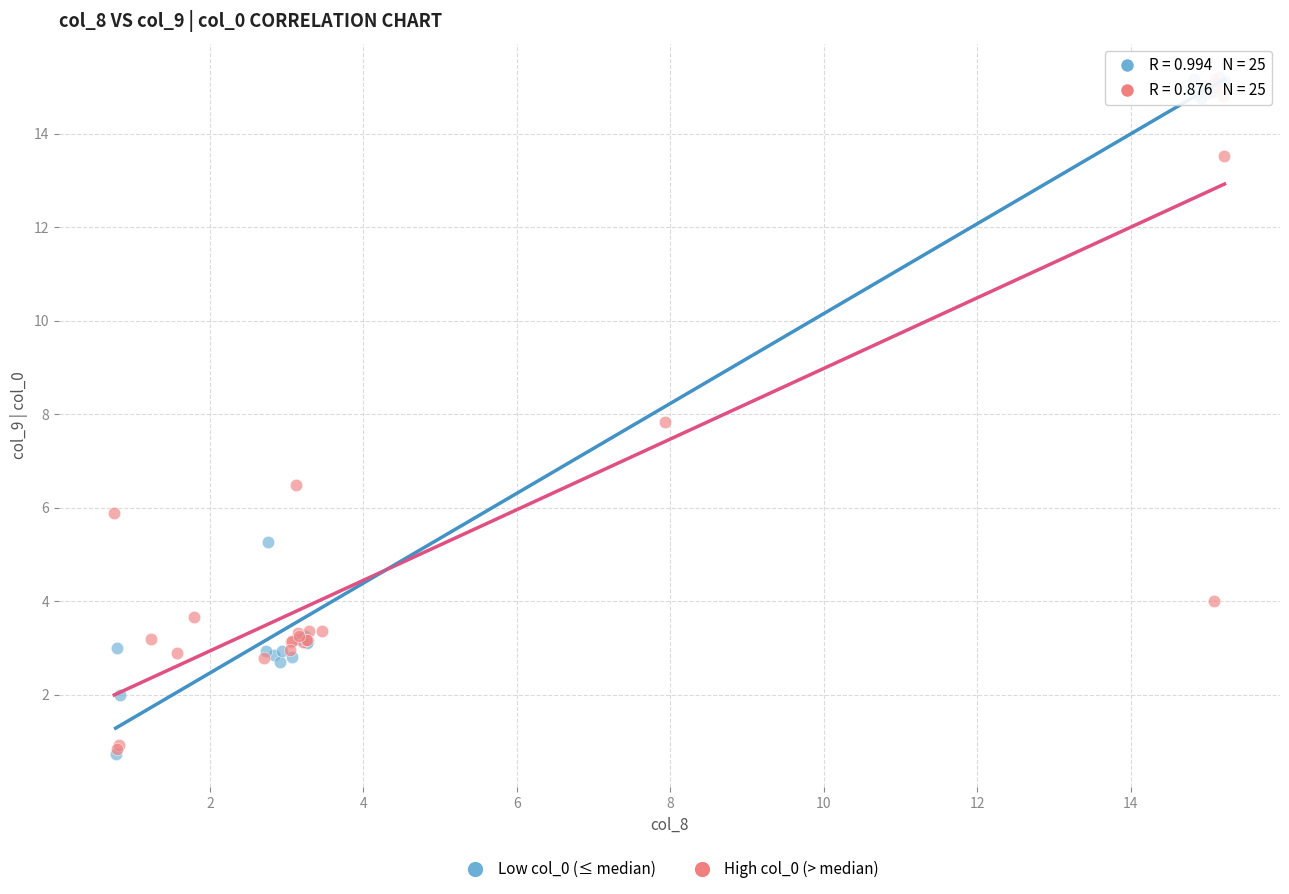

What are all the series names shown in the legend?

Low col_0 (≤ median), High col_0 (> median)